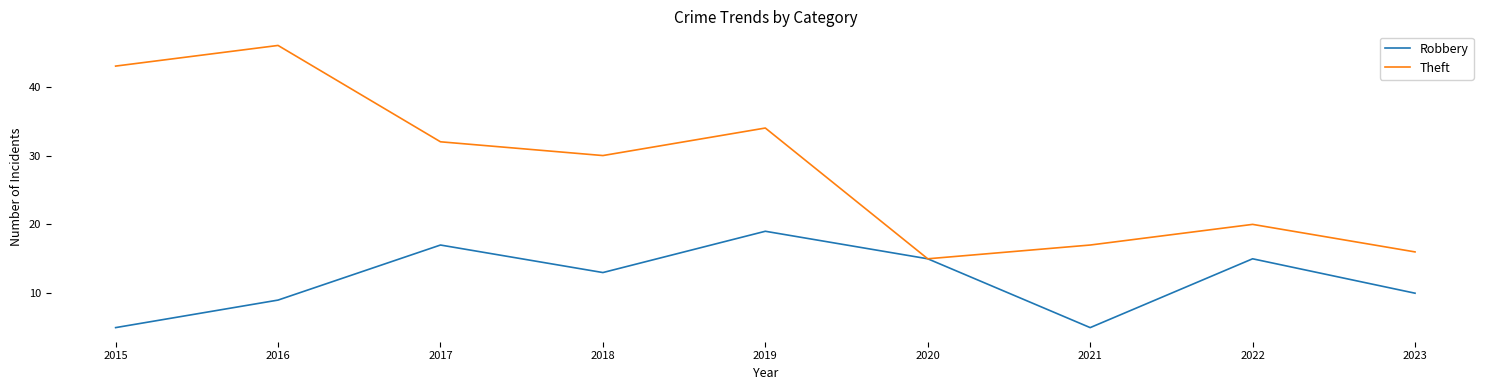

Reading left to right, what are all the values shown in this chart?

Robbery: 5	9	17	13	19	15	5	15	10
Theft: 43	46	32	30	34	15	17	20	16